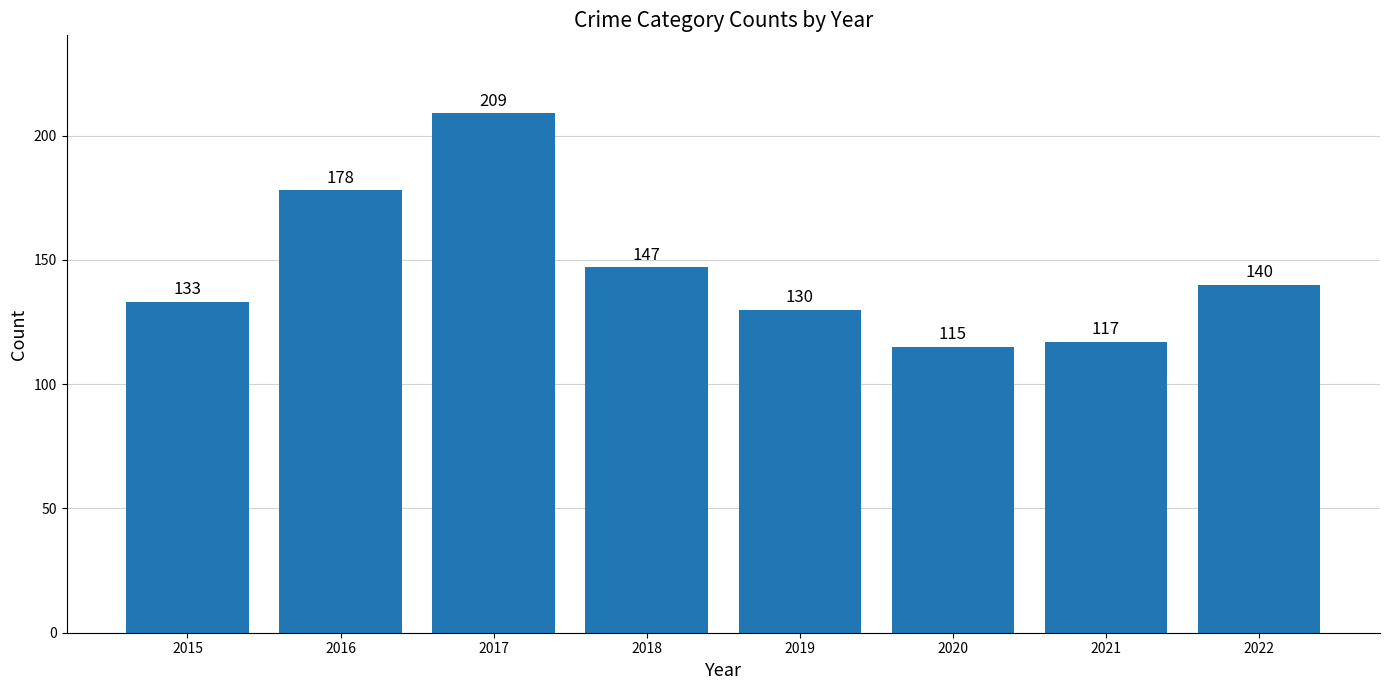

Does the chart contain any negative values?

No